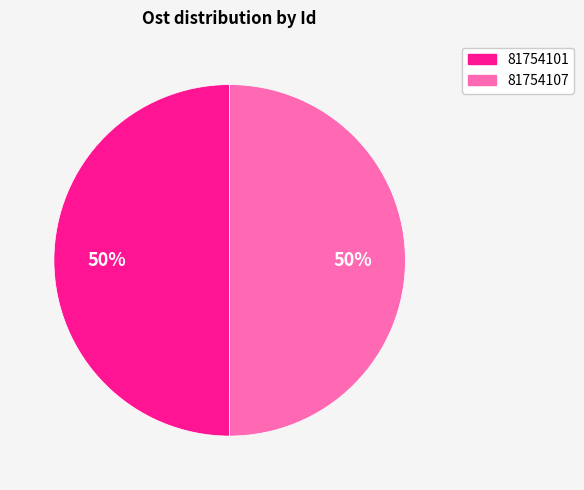

Is the sum of 81754107 and 81754101 greater than half?

Yes